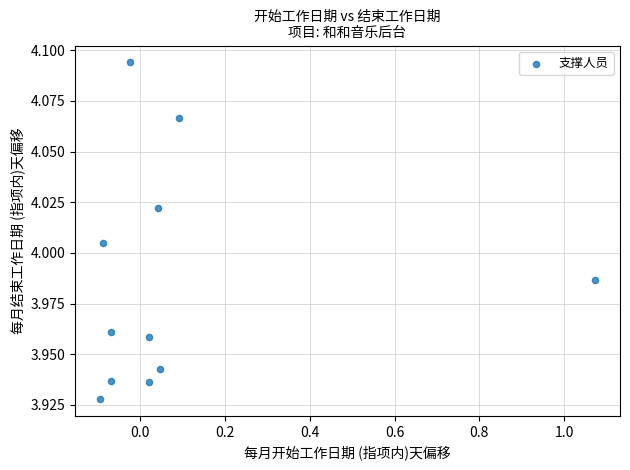

What is the range of X values (max minus min)?

1.2